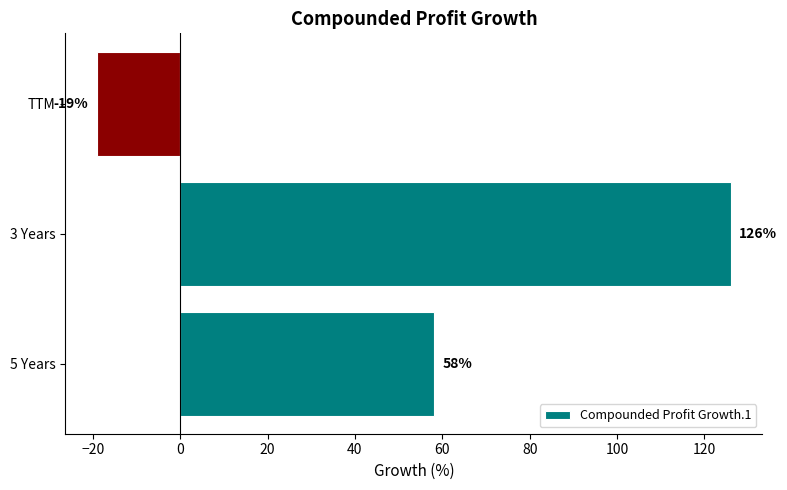

The value at 3 Years is 39. True or false?

False